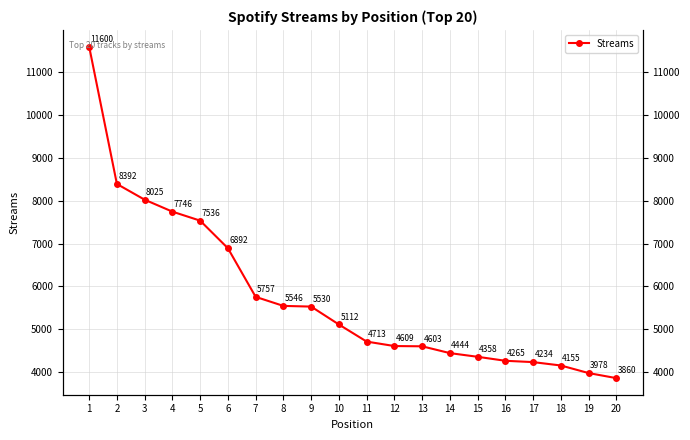

Which has a higher value, 17 or 7?

7